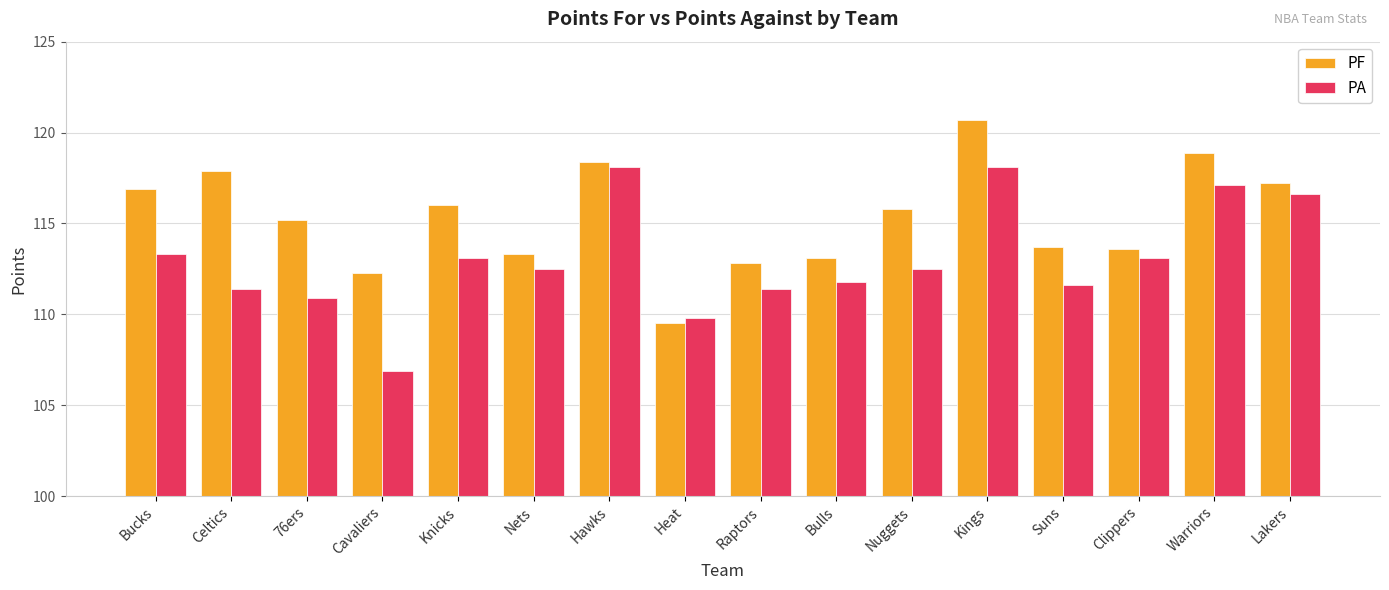

How many categories are shown in the chart?

16